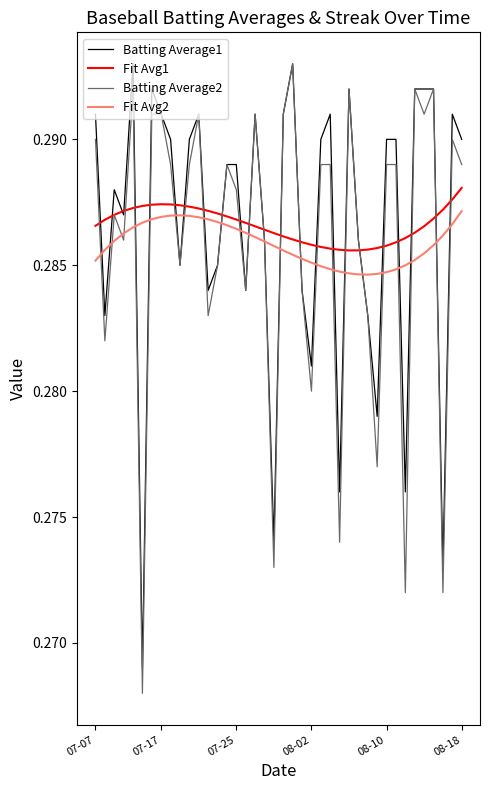

Does the chart display data point markers on the line(s)?

No